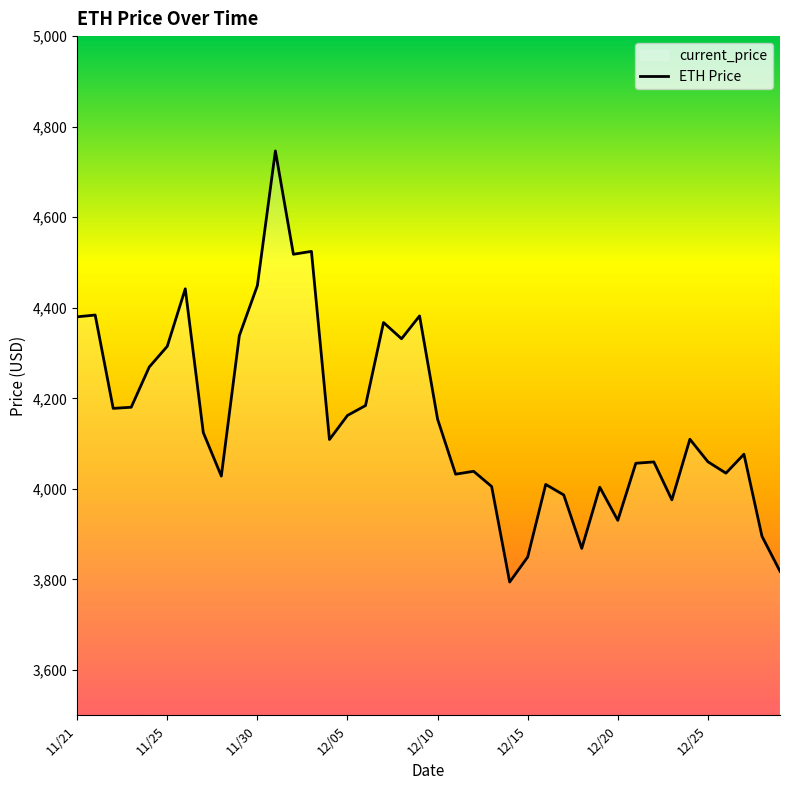

What is the minimum value shown in the chart?

3794.3